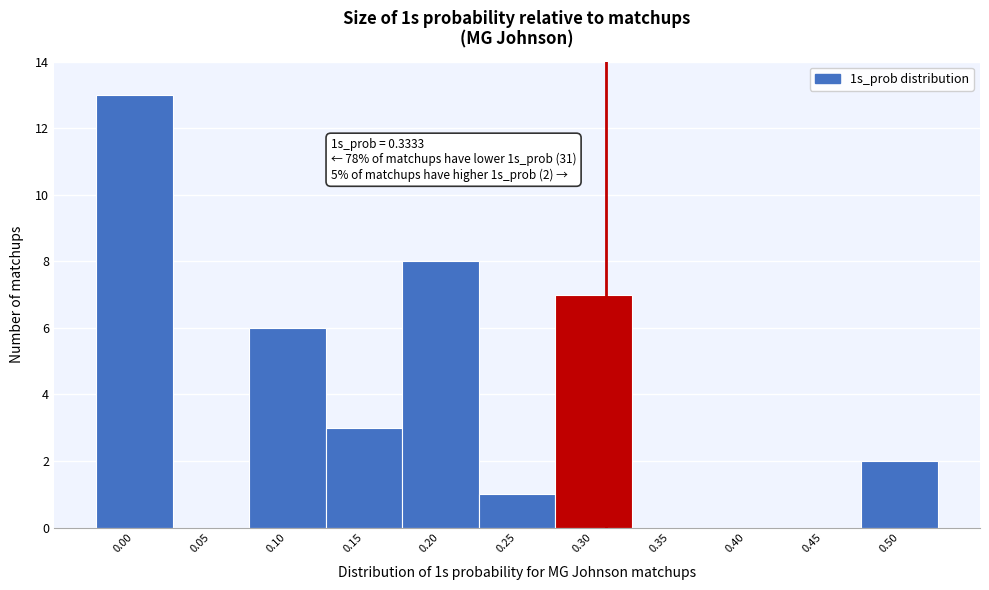

Reading left to right, transcribe all the data shown in this chart.

0.00=13	0.05=0	0.10=6	0.15=3	0.20=8	0.25=1	0.30=7	0.35=0	0.40=0	0.45=0	0.50=2